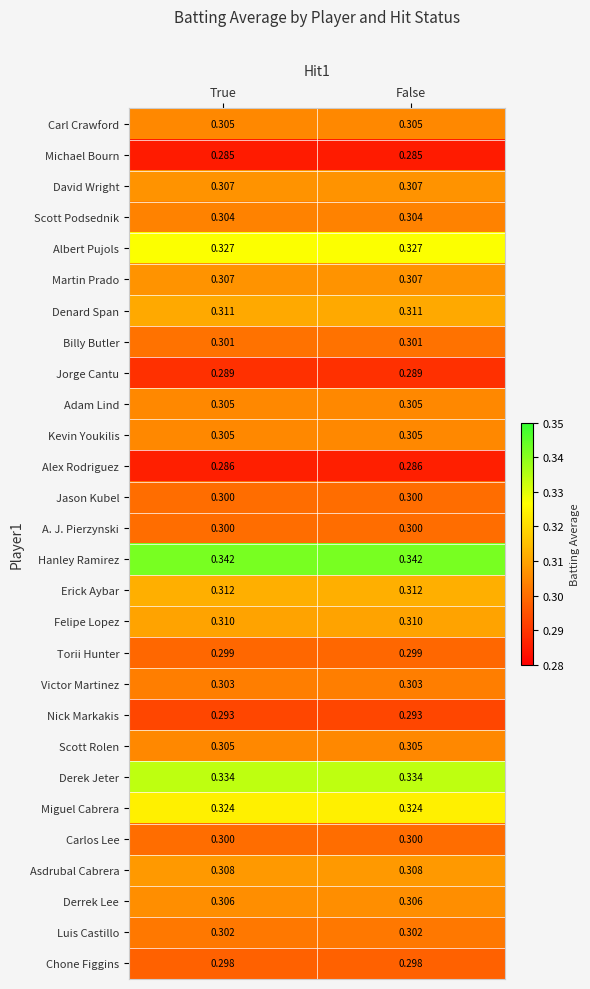

Rank the series at False from highest to lowest value.

Hanley Ramirez, Derek Jeter, Albert Pujols, Miguel Cabrera, Erick Aybar, Denard Span, Felipe Lopez, Asdrubal Cabrera, David Wright, Martin Prado, Derrek Lee, Carl Crawford, Adam Lind, Kevin Youkilis, Scott Rolen, Scott Podsednik, Victor Martinez, Luis Castillo, Billy Butler, Jason Kubel, A. J. Pierzynski, Carlos Lee, Torii Hunter, Chone Figgins, Nick Markakis, Jorge Cantu, Alex Rodriguez, Michael Bourn